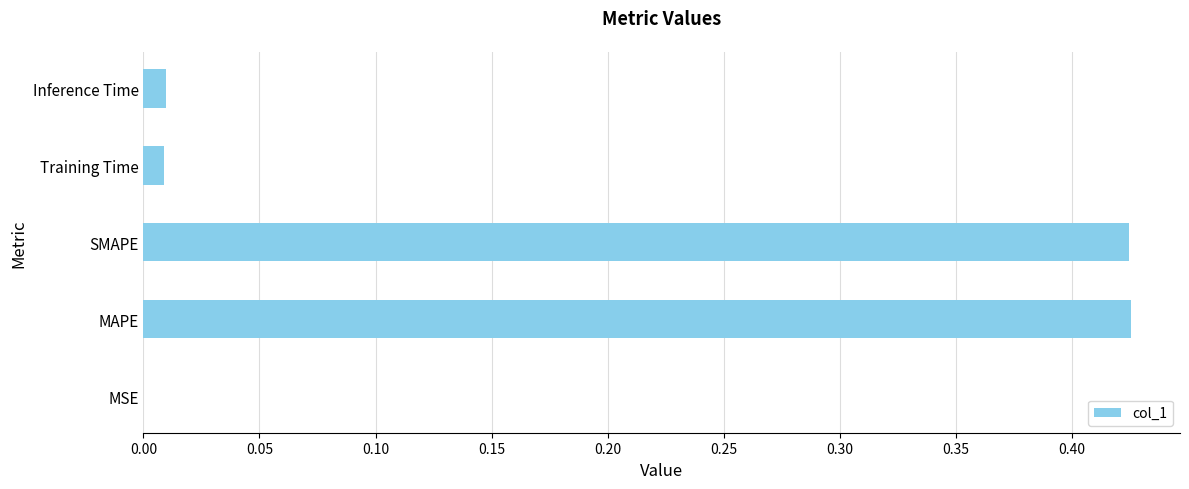

Which has a higher value, MSE or SMAPE?

SMAPE